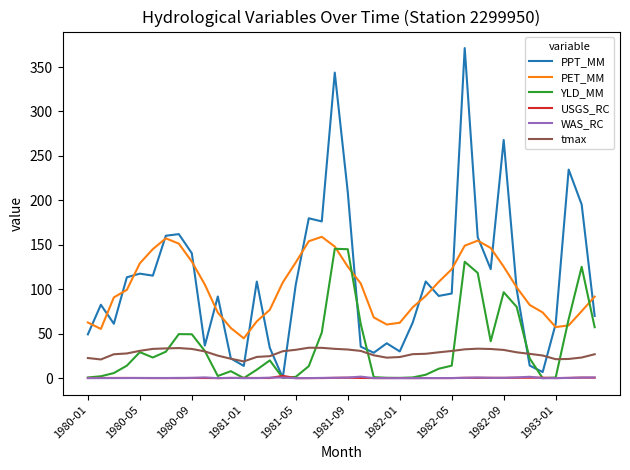

Which series has the largest range (max minus min)?

PPT_MM